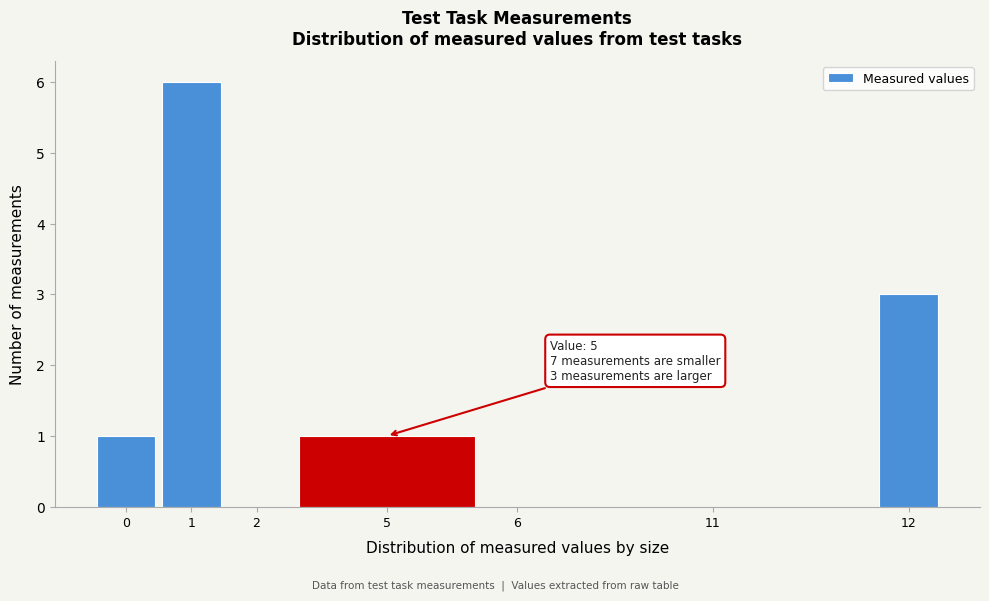

Reading left to right, list all the values displayed in this chart.

0=1	1=6	2=0	5=1	6=0	11=0	12=3